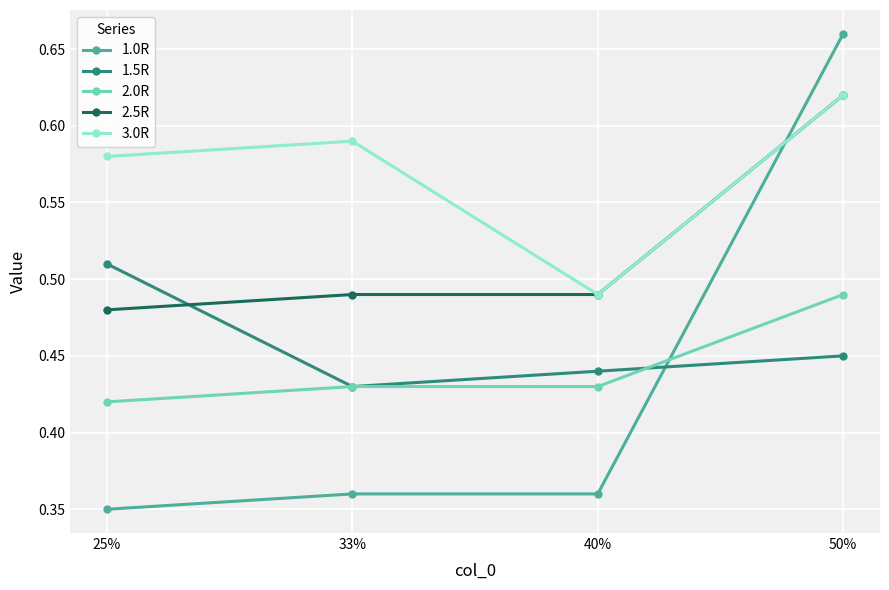

Rank the categories by 3.0R value from highest to lowest.

50%, 33%, 25%, 40%